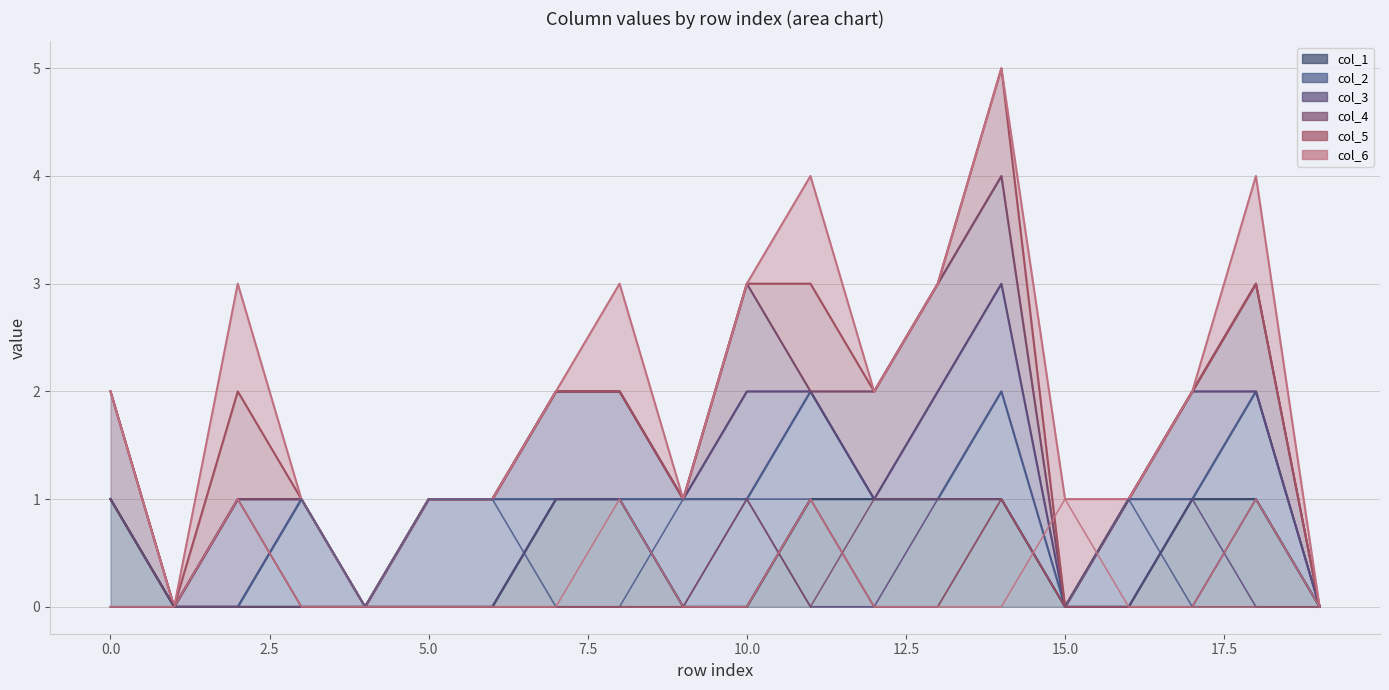

What is the sum of the col_4 line values at 5.0 and 14?

1